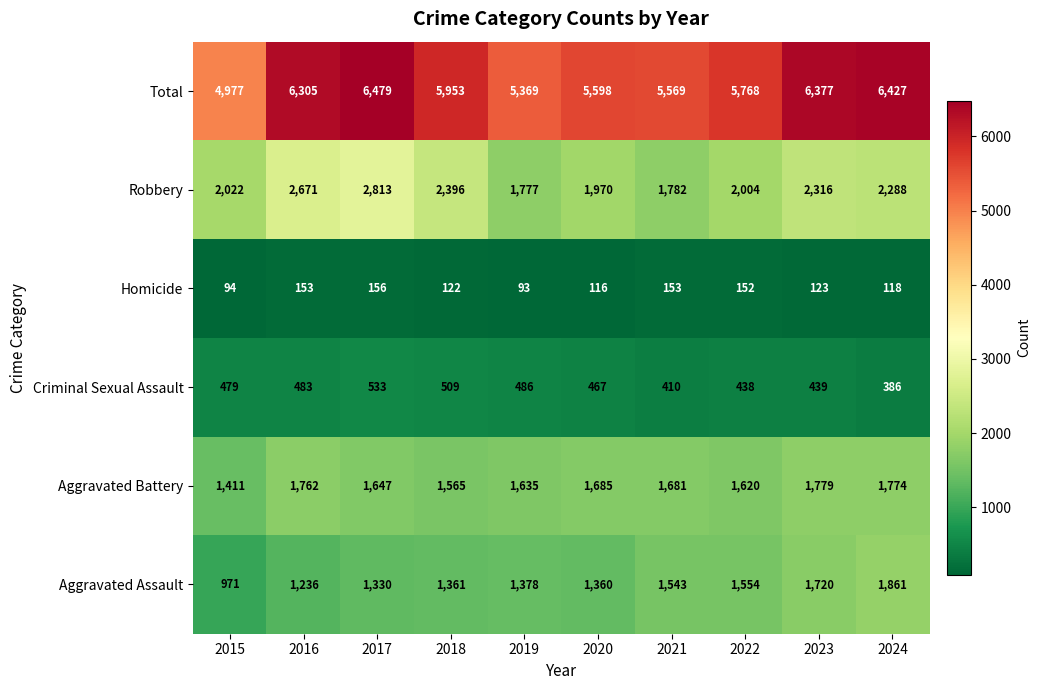

What is the lowest value of the Homicide series?

93